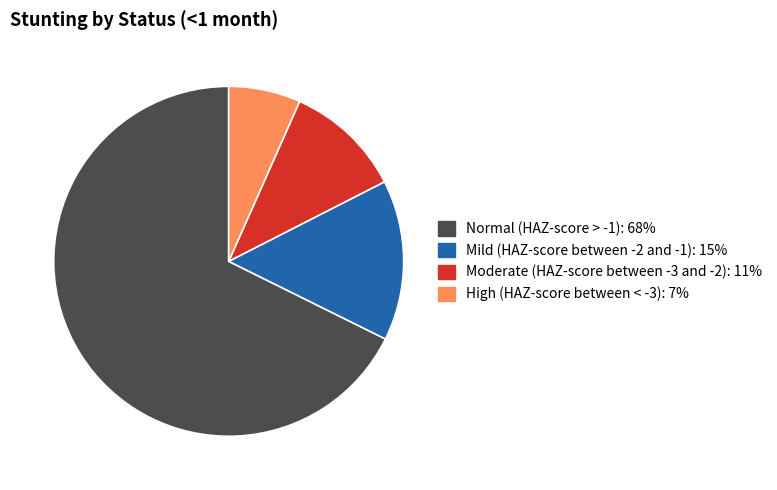

How many slices are in this pie chart?

4